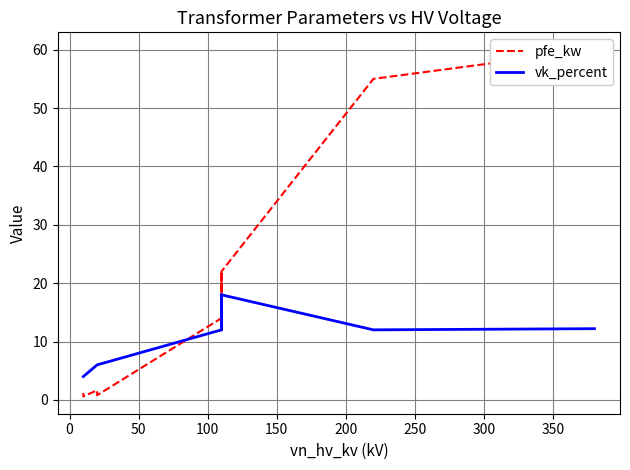

Which series changed the most between 0 and 150?

pfe_kw